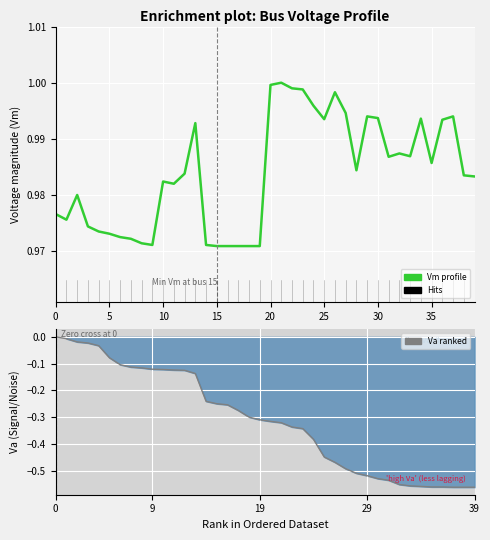

Which series has the largest range (max minus min)?

Voltage angle (Va)